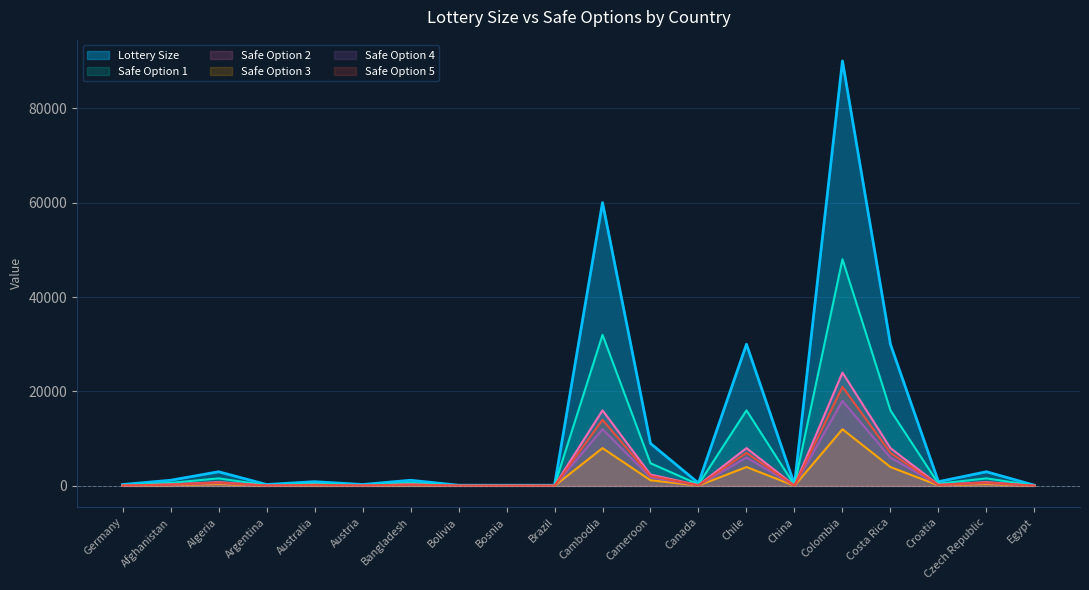

What is the label of the 7th point from the right?

Chile